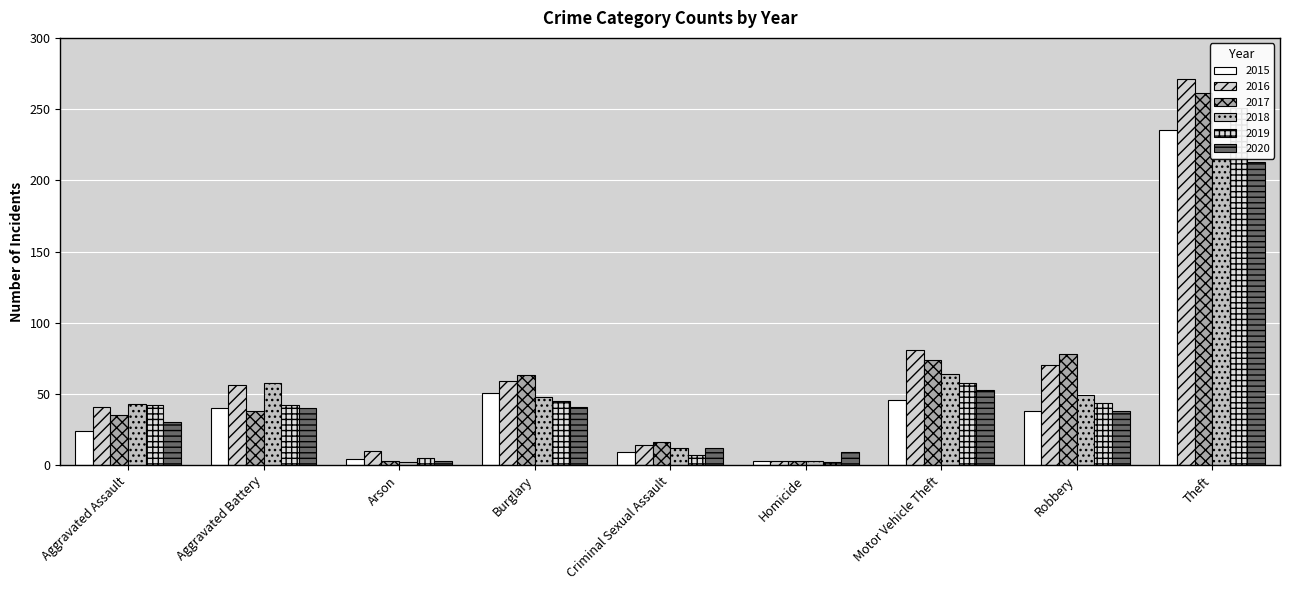

What is the minimum value for 2018?

2